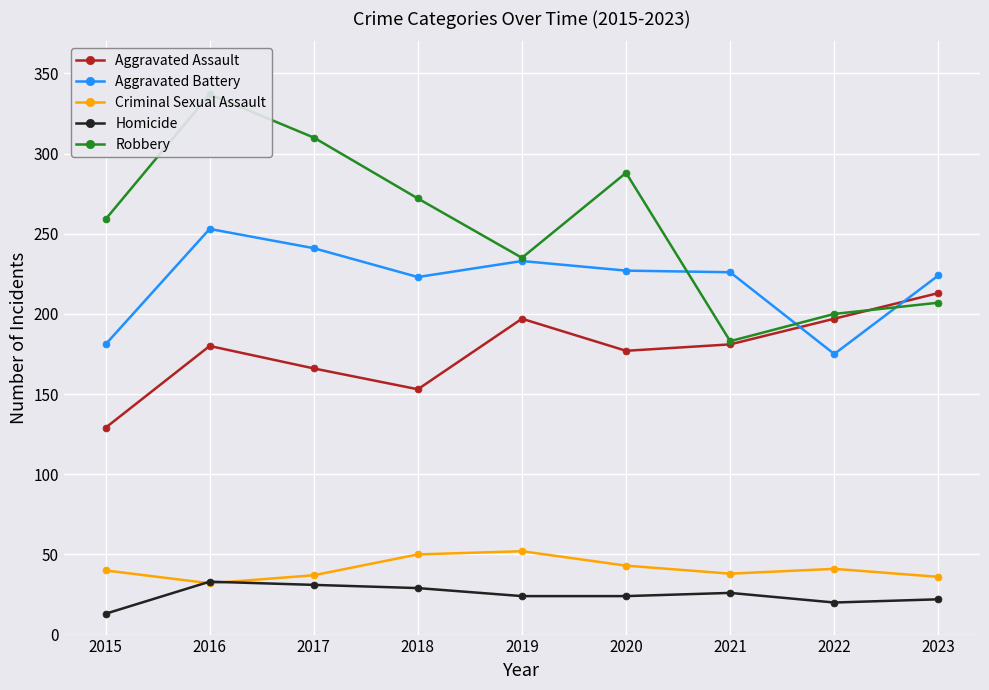

What is the lowest value of the Aggravated Assault series?

129